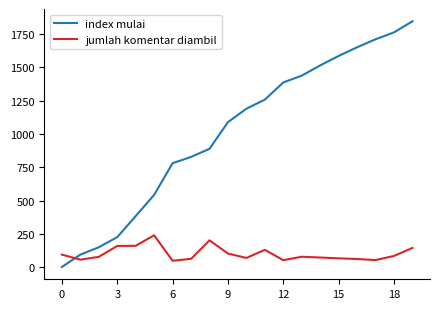

Rank the series by their maximum value, from lowest to highest.

jumlah komentar diambil, index mulai